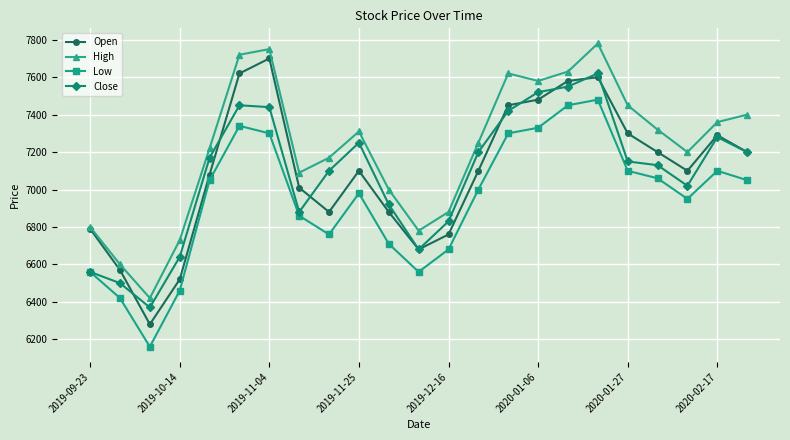

True or false: High and Low cross at least once.

False